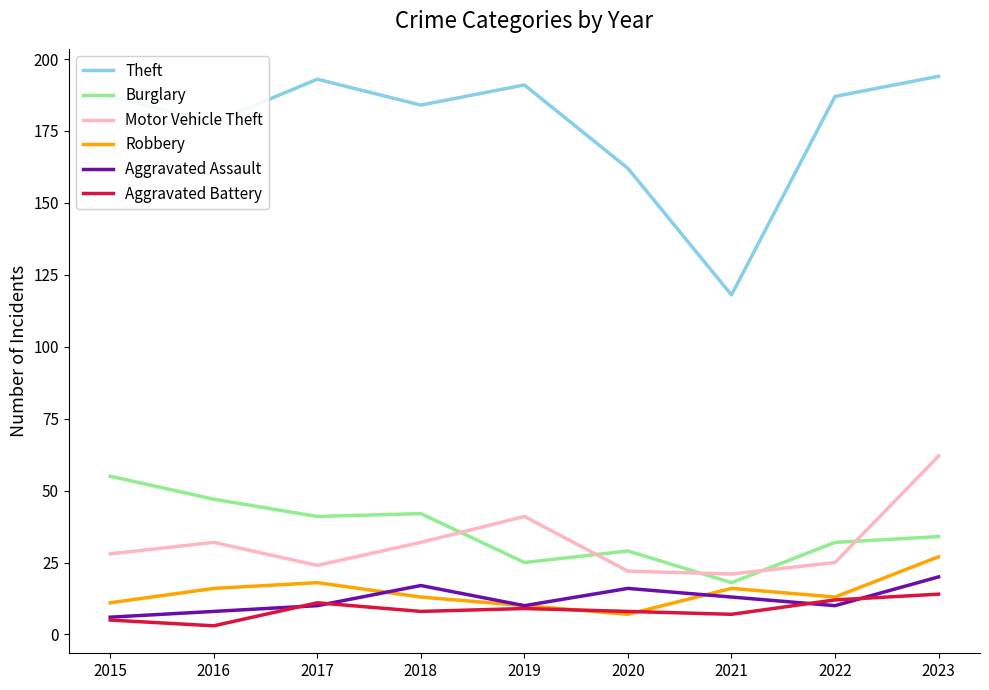

Where is Theft nearest to the value 156?

2020